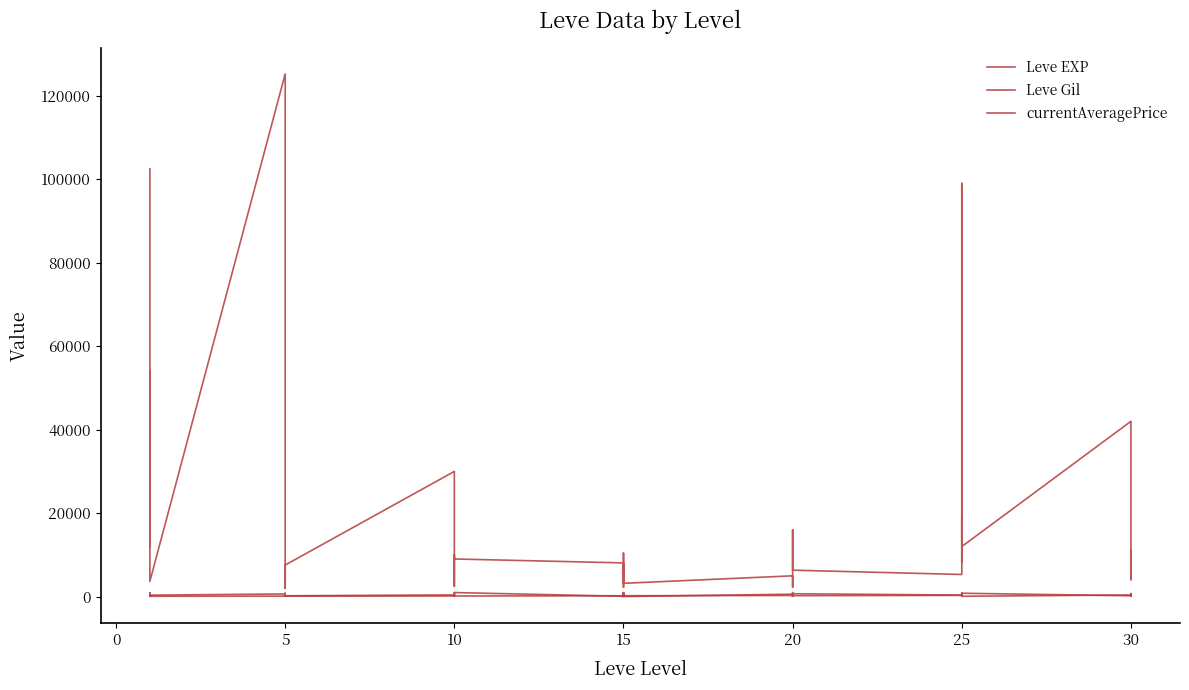

What is the difference between the maximum and minimum values in the Leve Gil series?

455